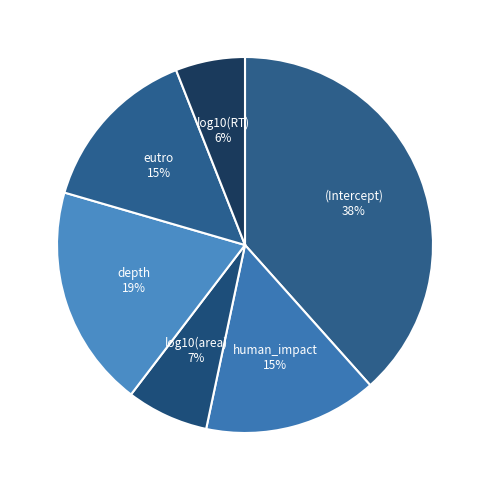

Between log10(area) and log10(RT), which is larger?

log10(area)